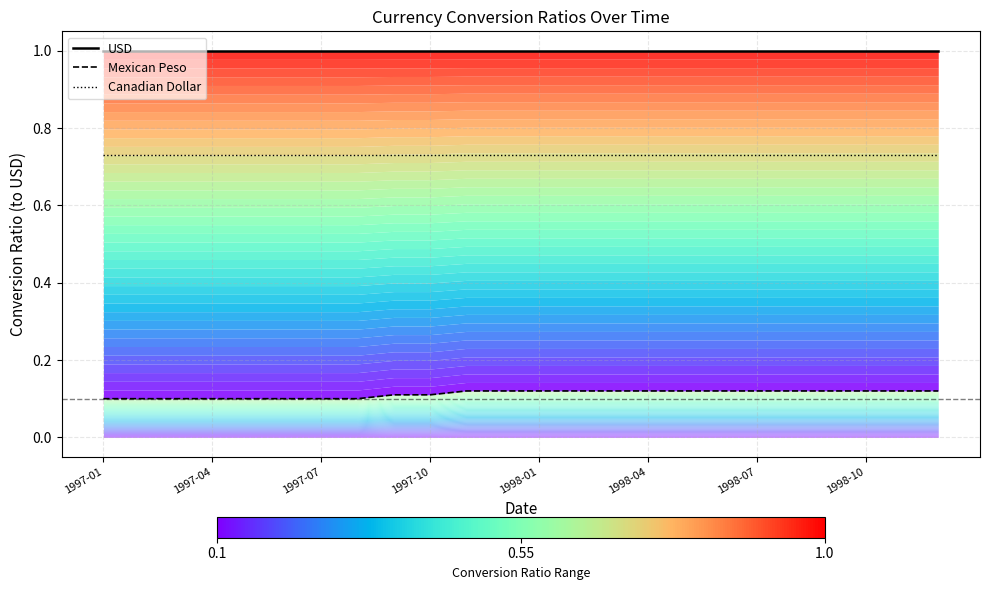

Where is USD nearest to the value 1?

1997-01